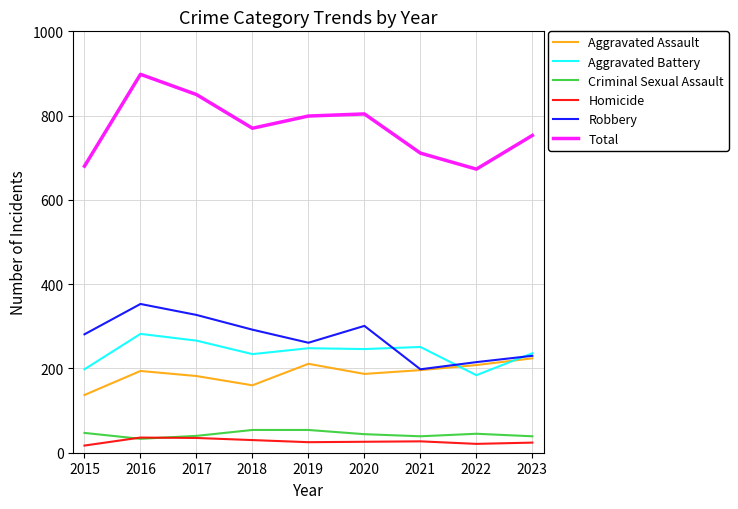

The Aggravated Assault series shows 224 at 2023. True or false?

True